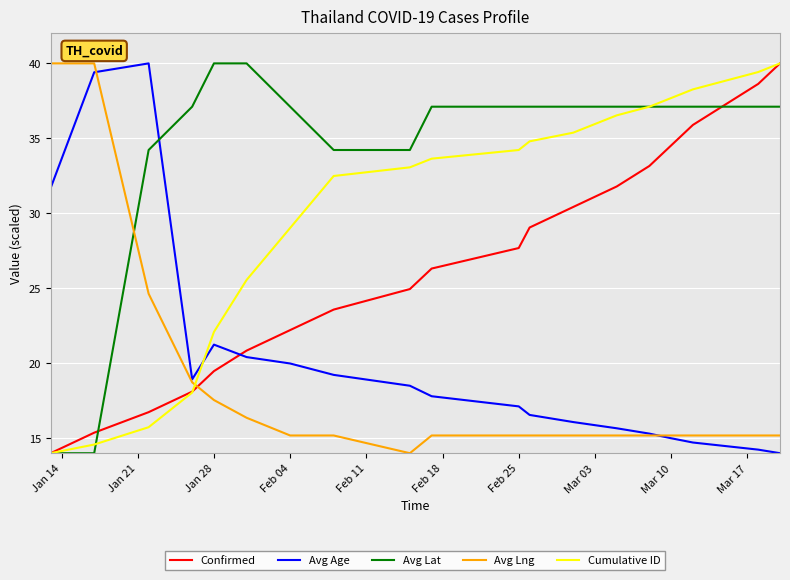

True or false: Avg Lat and Avg Lng cross at least once.

True